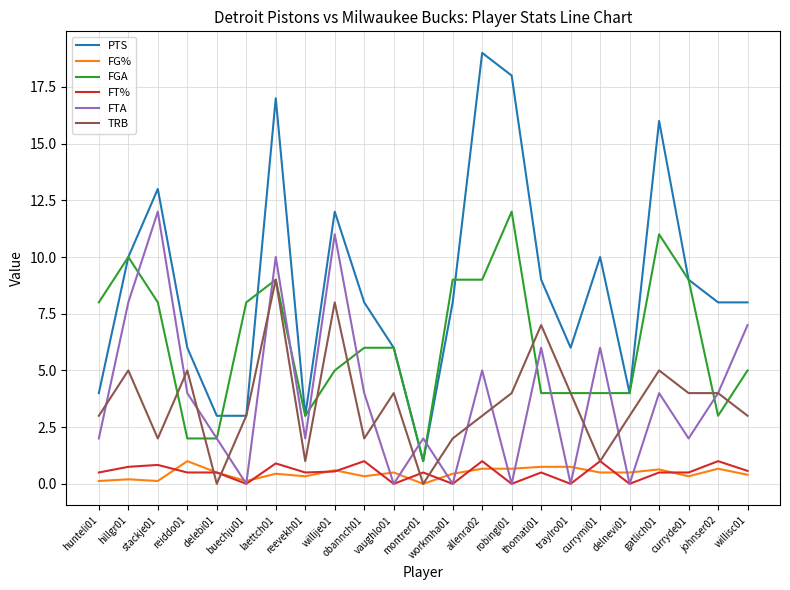

After their last crossing, which series has the higher values: FTA or FG%?

FTA